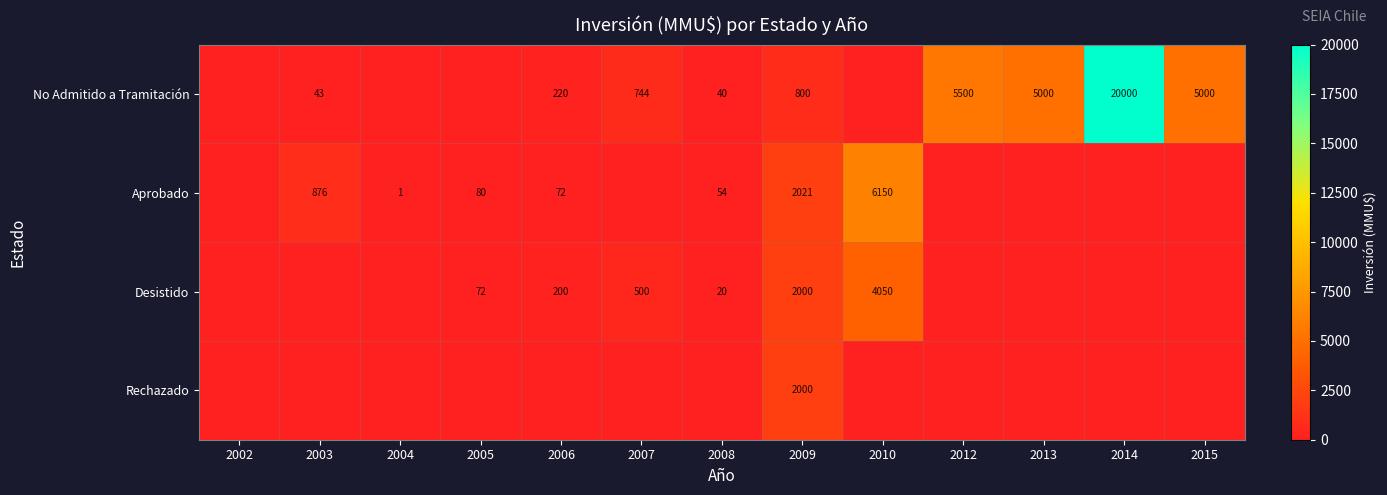

True or false: Desistido has a value of 5412 at 2010.

False